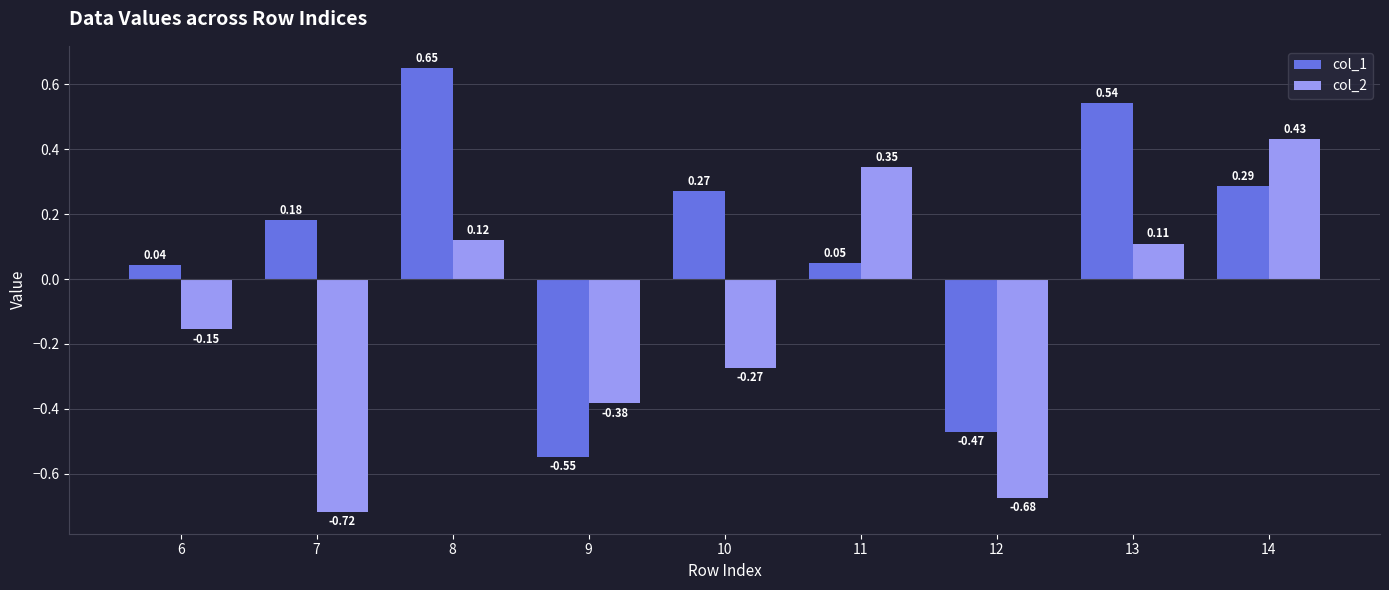

At 6, list the series in order from smallest to largest.

col_2, col_1